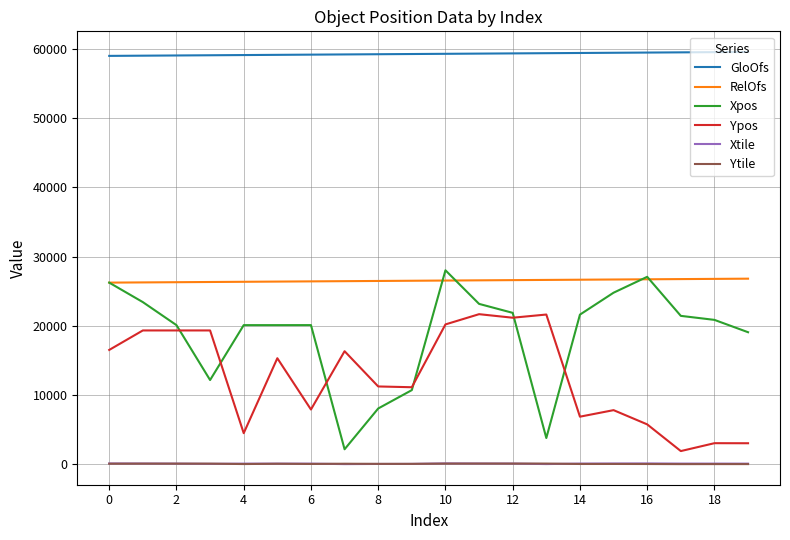

What is the sum of all Ypos values?

253916